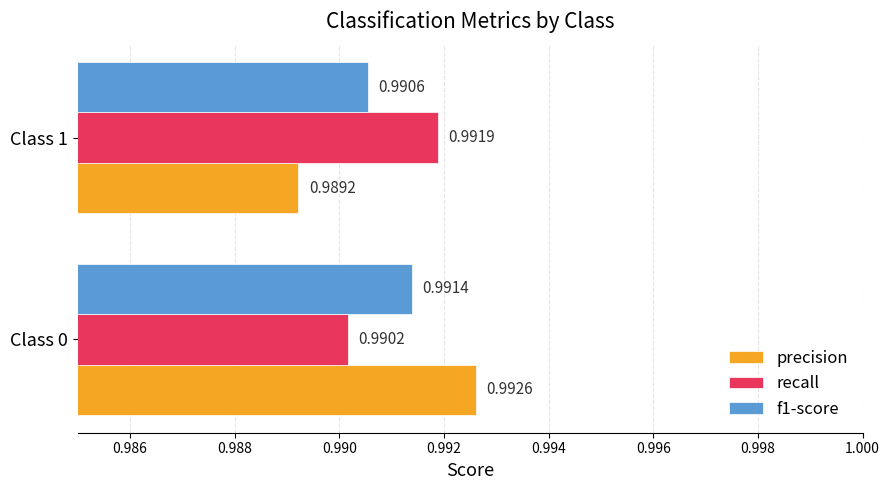

Which series has the largest range (max minus min)?

precision